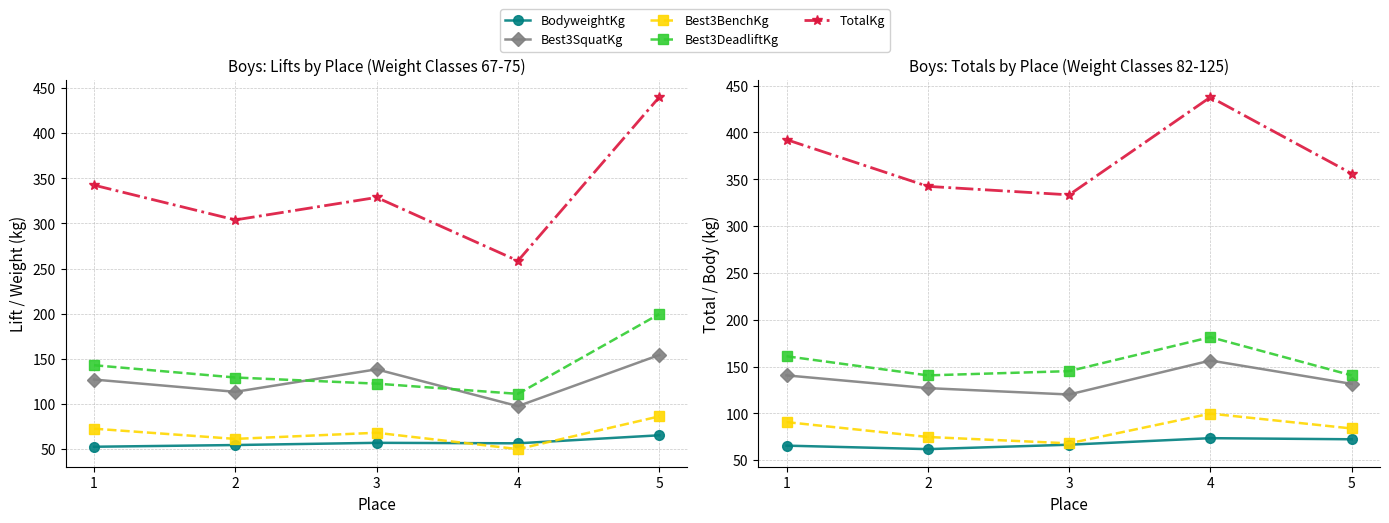

Reading right to left, extract all data points from this chart.

BodyweightKg: 5=72.4	4=73.6	3=66.6	2=61.9	1=65.6
Best3SquatKg: 5=131.5	4=156.5	3=120.2	2=127.0	1=140.6
Best3BenchKg: 5=83.9	4=99.8	3=68.0	2=74.8	1=90.7
Best3DeadliftKg: 5=140.6	4=181.4	3=145.2	2=140.6	1=161.0
TotalKg: 5=356.1	4=437.7	3=333.4	2=342.5	1=392.4